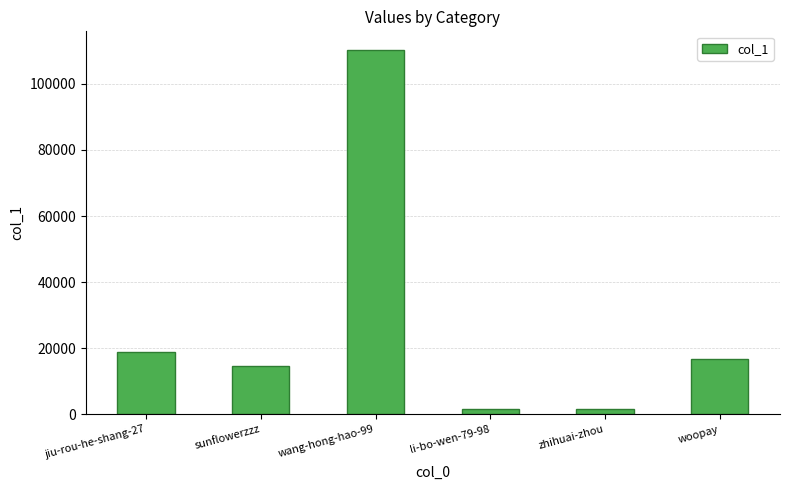

What position from the right is jiu-rou-he-shang-27?

6